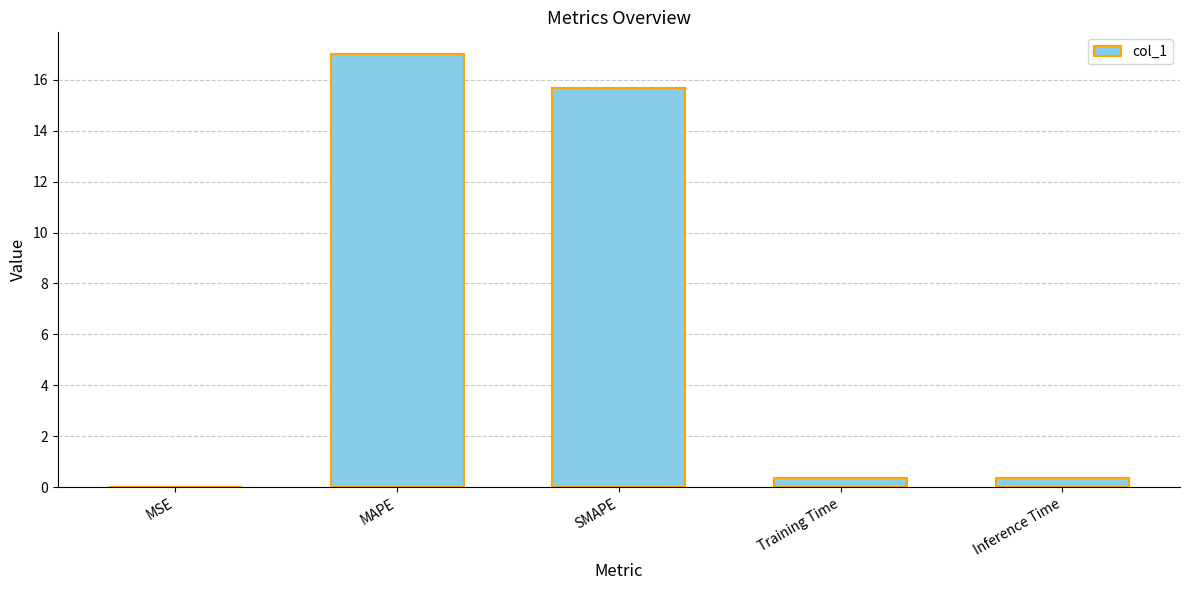

Between SMAPE and Inference Time, which is larger?

SMAPE